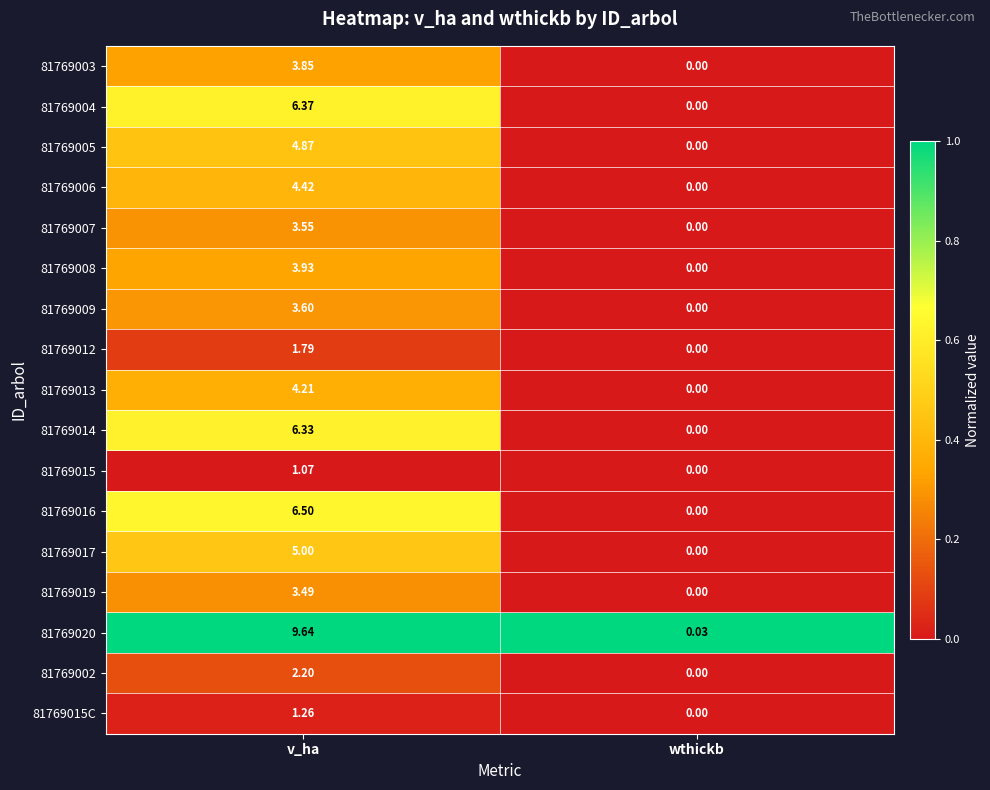

Is the value of 81769012 at v_ha greater than the value of 81769008 at wthickb?

Yes